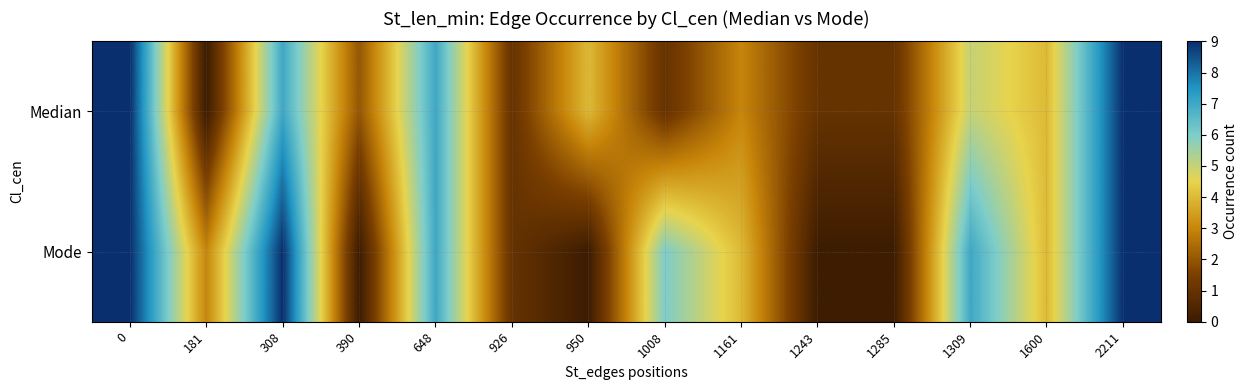

List the series in order of their peak value, highest first.

Median, Mode